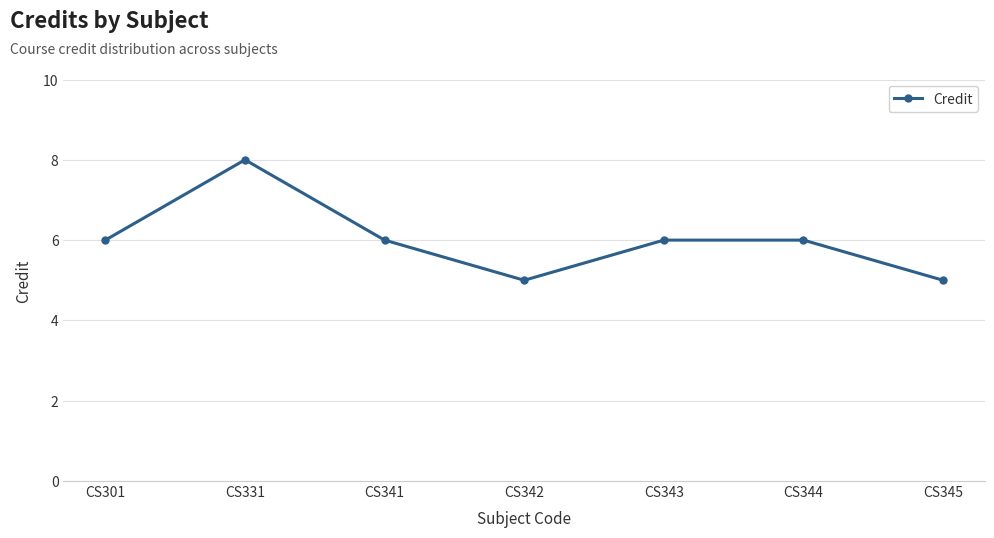

Reading left to right, list all the values displayed in this chart.

6	8	6	5	6	6	5